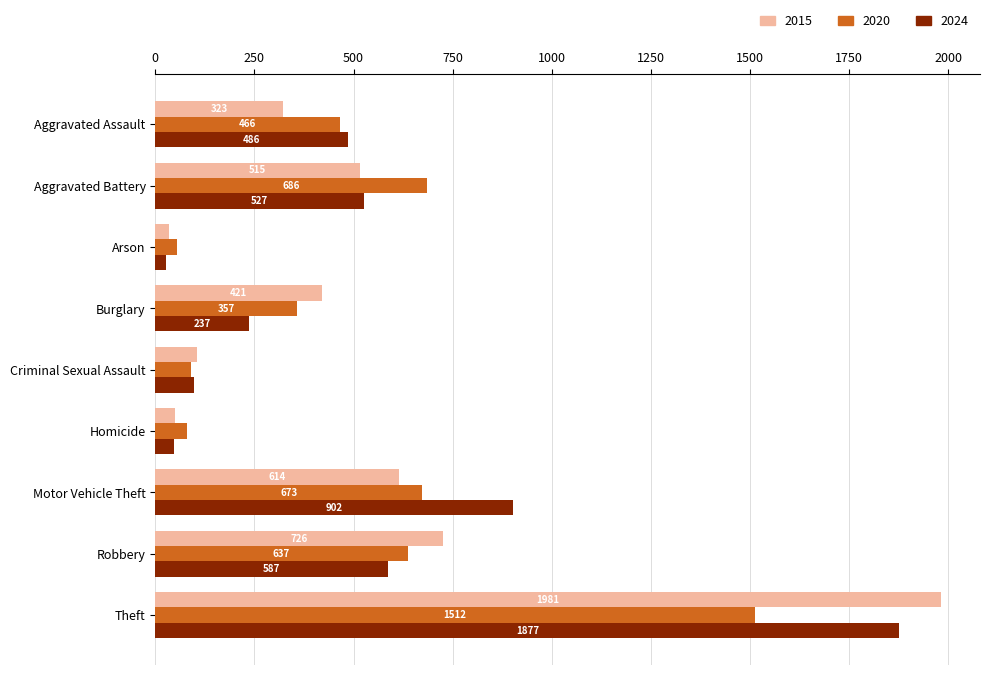

List the labels in order of 2024 value, smallest first.

Arson, Homicide, Criminal Sexual Assault, Burglary, Aggravated Assault, Aggravated Battery, Robbery, Motor Vehicle Theft, Theft